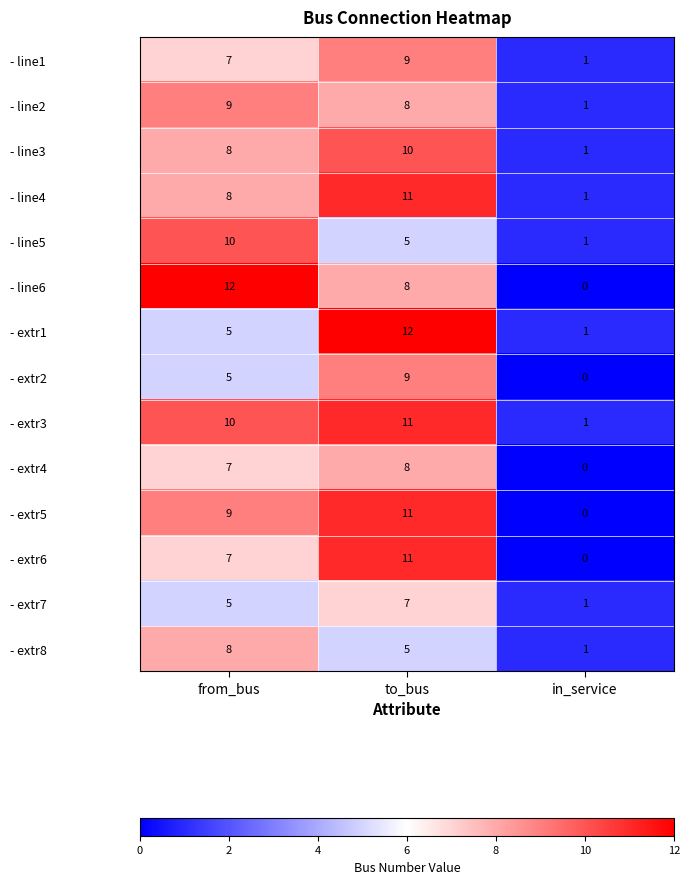

Count the number of data series in this chart.

14